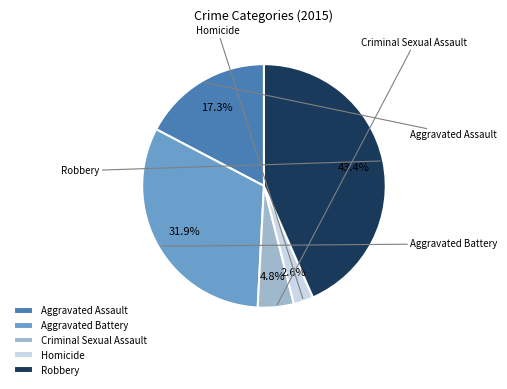

To the nearest percent, what portion does Homicide represent?

3%